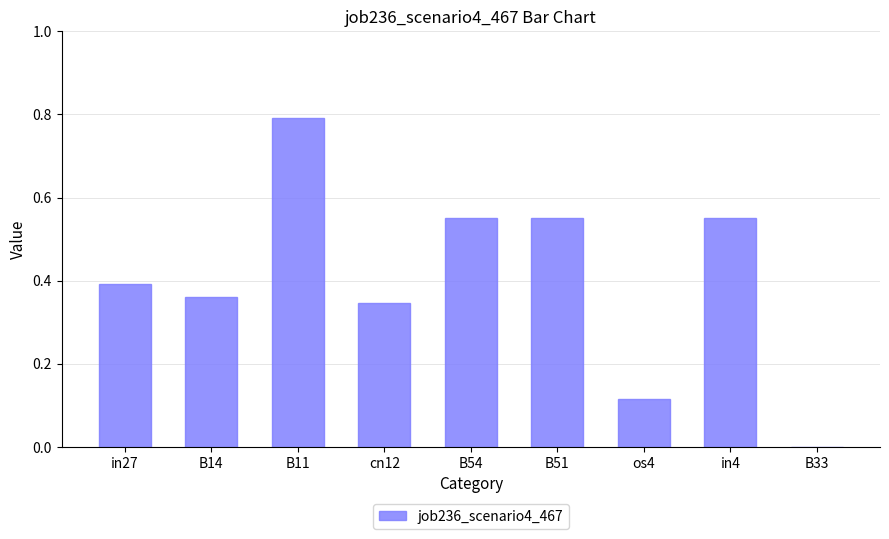

Does the chart contain stacked bars?

No